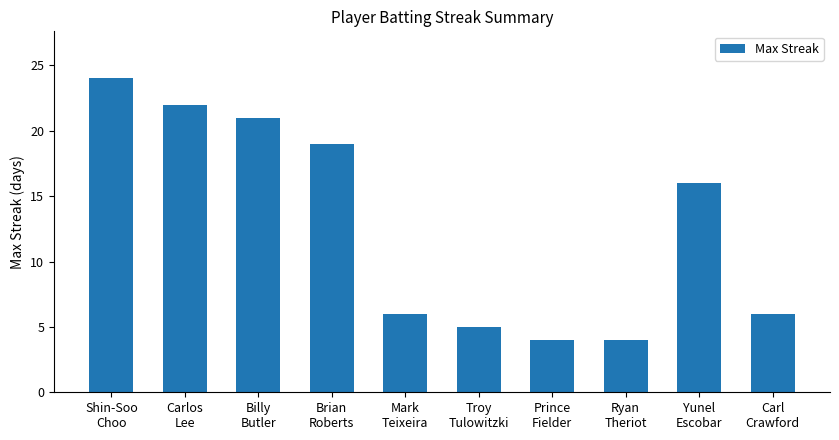

Which has a higher value, Troy
Tulowitzki or Mark
Teixeira?

Mark
Teixeira